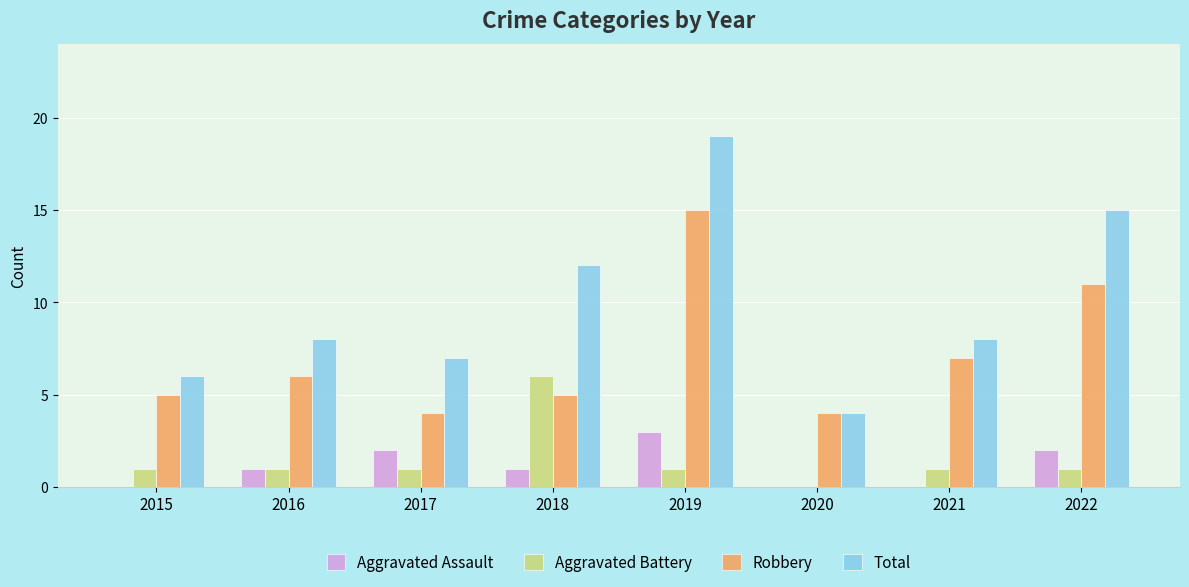

Count the number of categories in the chart.

8